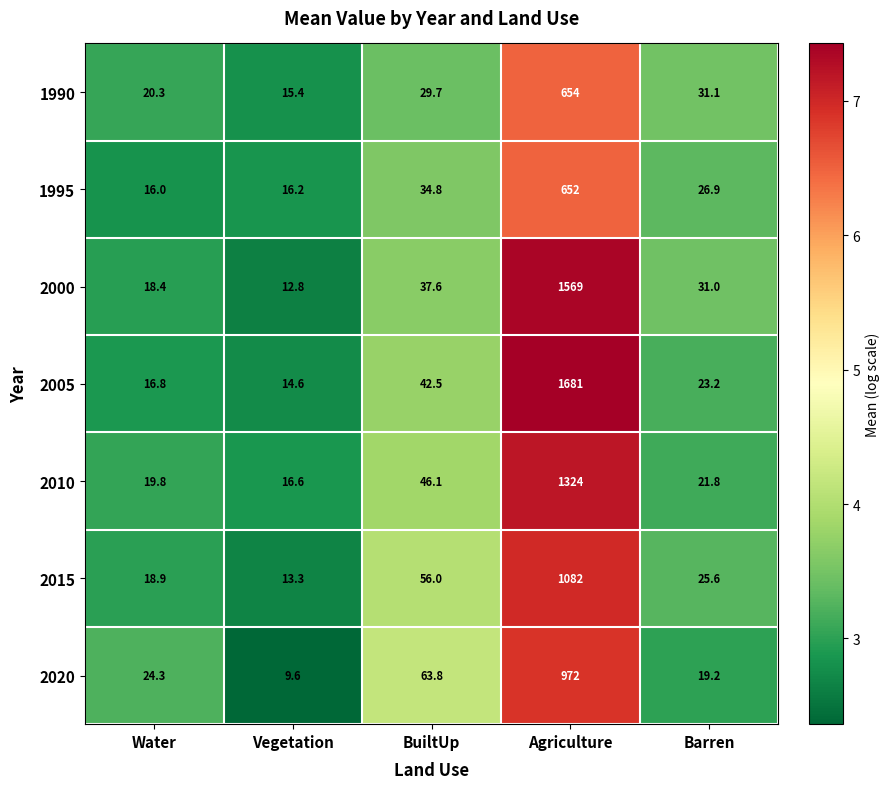

Rank the series by their maximum value, from highest to lowest.

2005, 2000, 2010, 2015, 2020, 1990, 1995